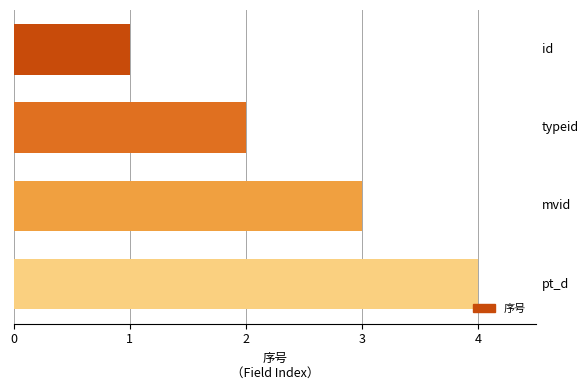

What is the maximum value shown in the chart?

4